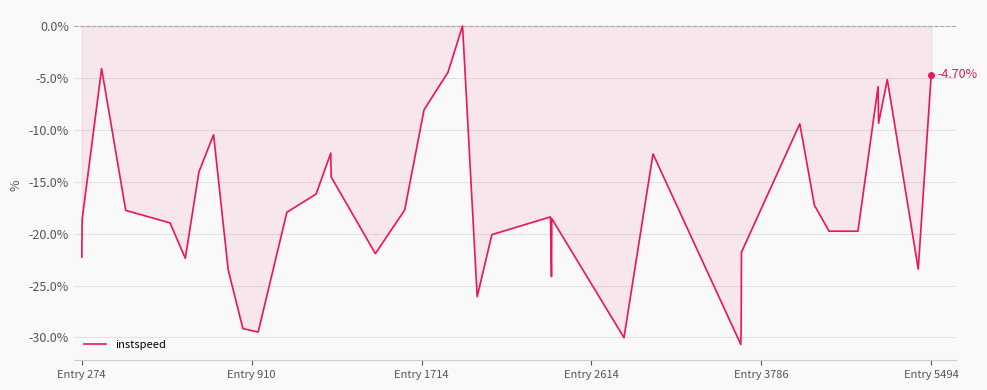

What is the difference between the maximum and minimum values?

30.7